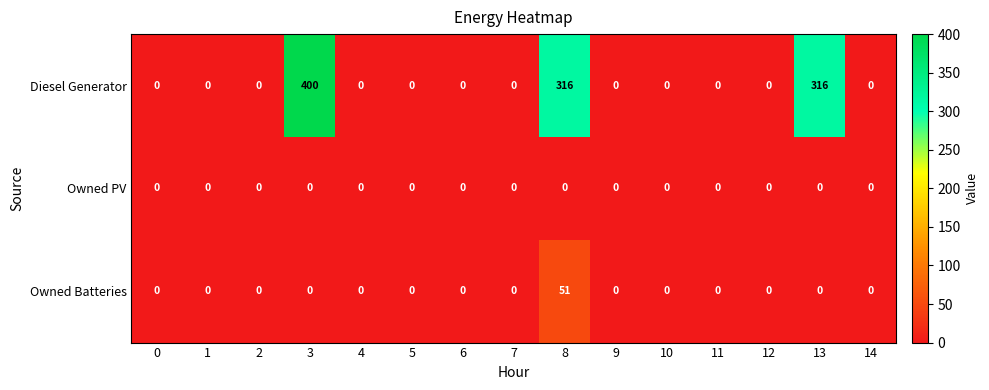

True or false: Owned Batteries has a value of -23 at 14.

False